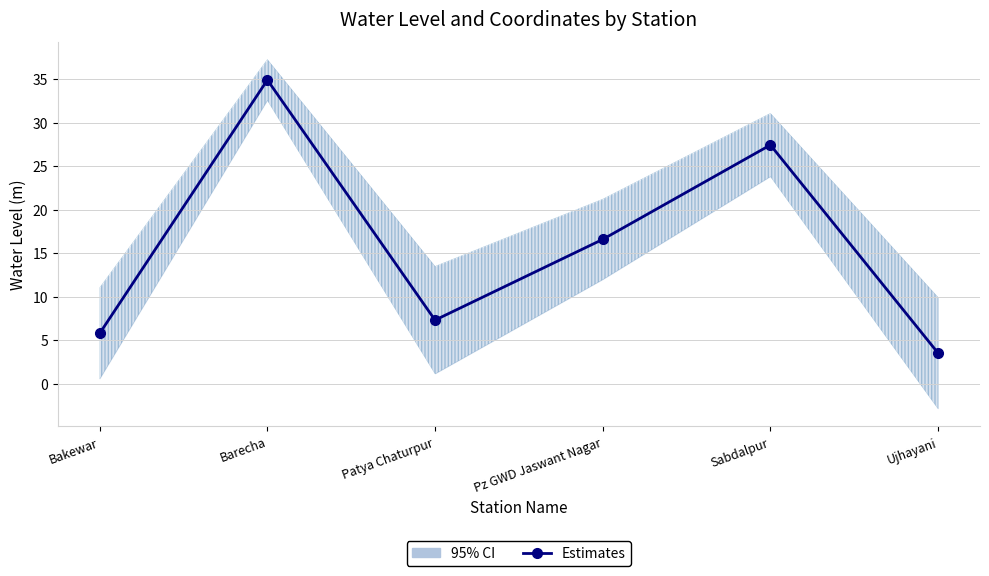

The chart shows a value of 5.8 at Bakewar. True or false?

True